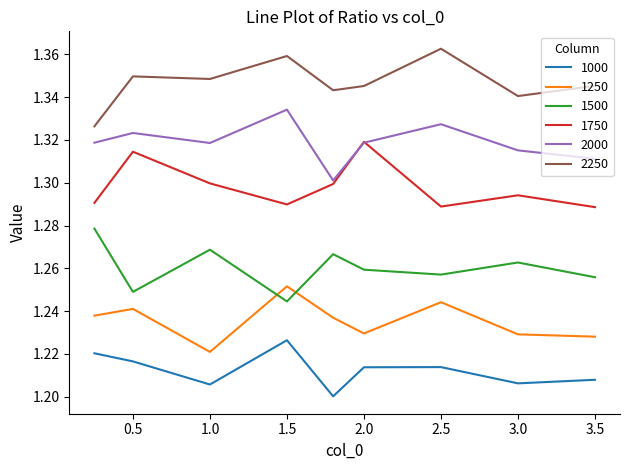

List the series in order of their overall mean, lowest first.

1000, 1250, 1500, 1750, 2000, 2250